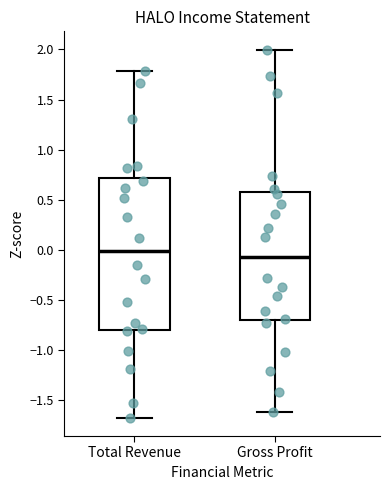

Reading left to right, read every box against the y-axis: the position of its median line, the range the box covers, and the ends of its whiskers. The values are not printed on the chart, so give them approximately, as read against the axis.

Total Revenue: median 0.00, box -0.80 to 0.70, whiskers -1.65 to 1.80
Gross Profit: median -0.05, box -0.70 to 0.60, whiskers -1.60 to 2.00